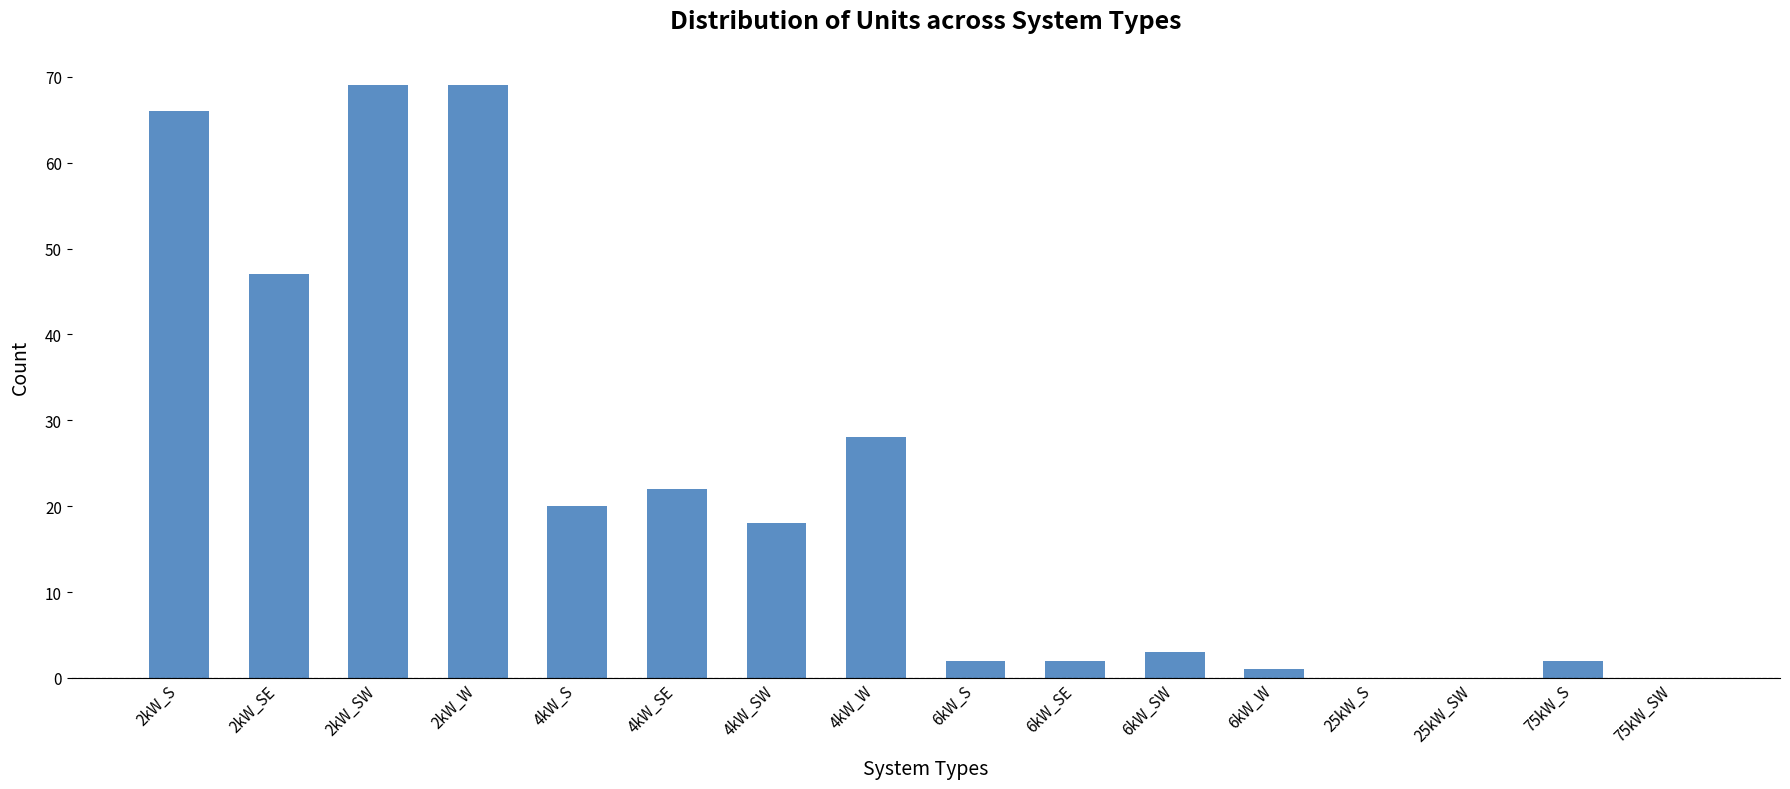

Count the number of categories in the chart.

16